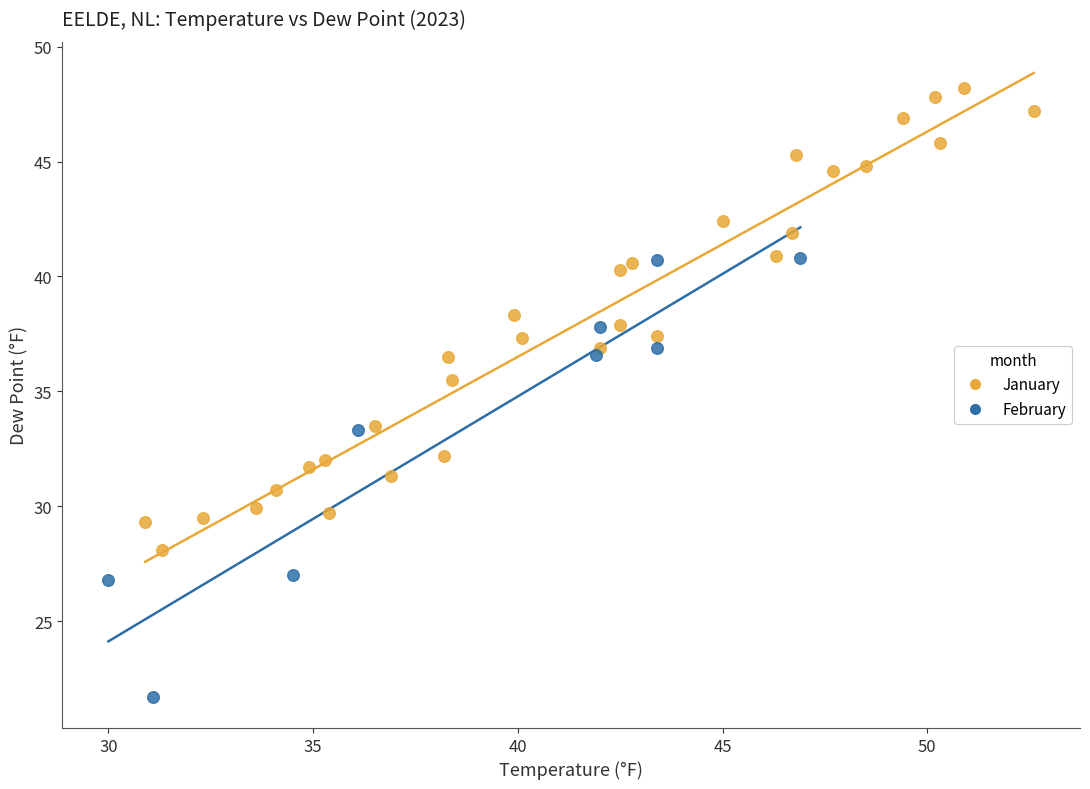

Which series contains the lowest Y value?

February